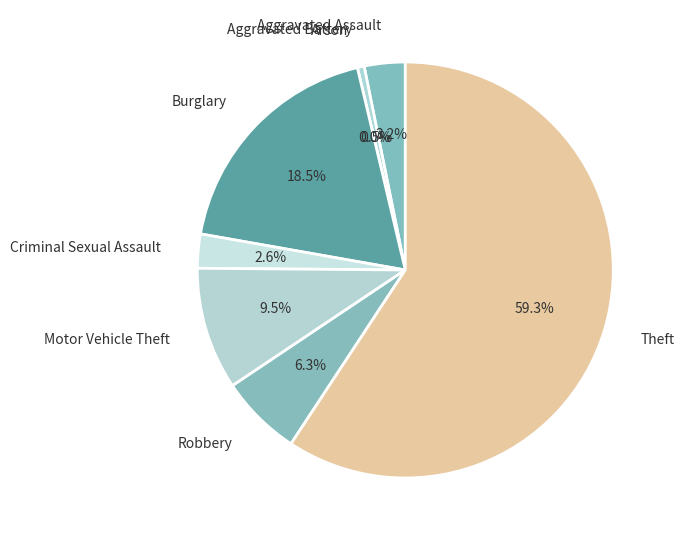

To the nearest percent, what is the difference between the largest and smallest slice percentages?

59%